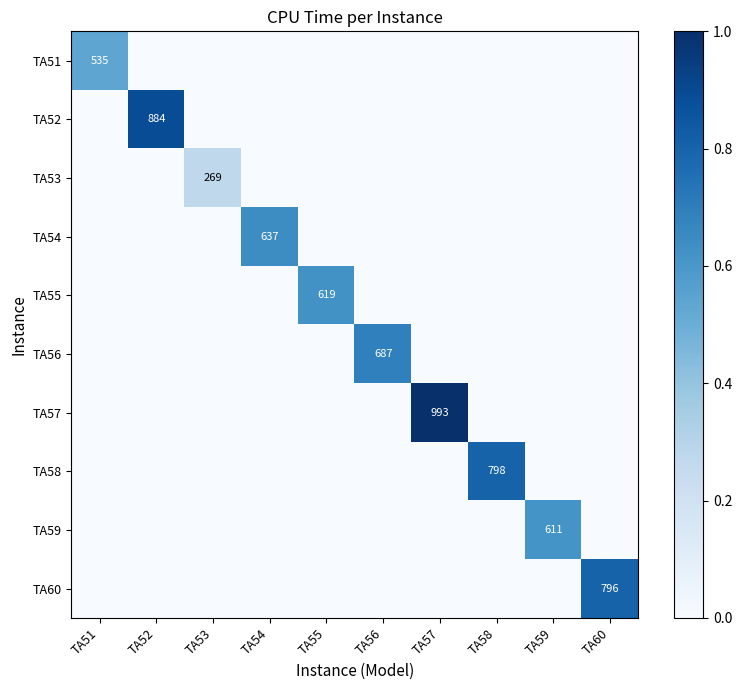

Is it true that TA57 equals 993 at TA57?

True